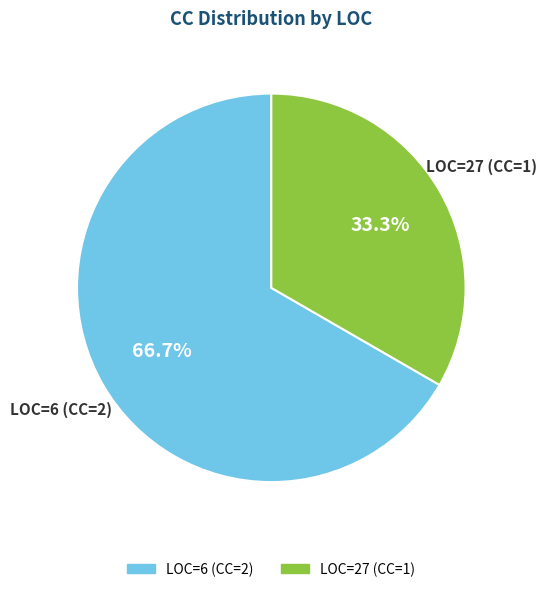

Is it true that LOC=6 (CC=2) is 67% of the pie?

True